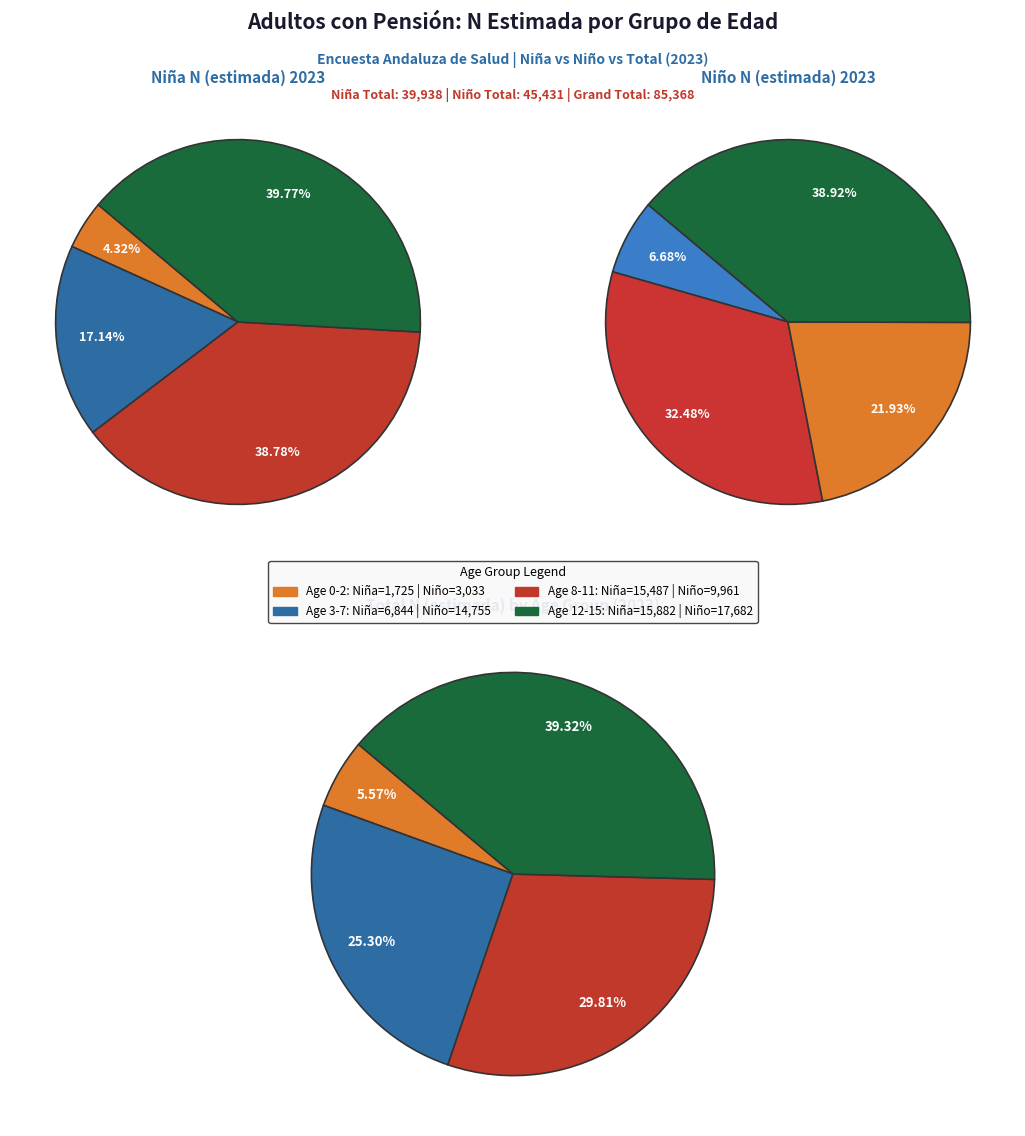

How many segments does this pie chart have?

4